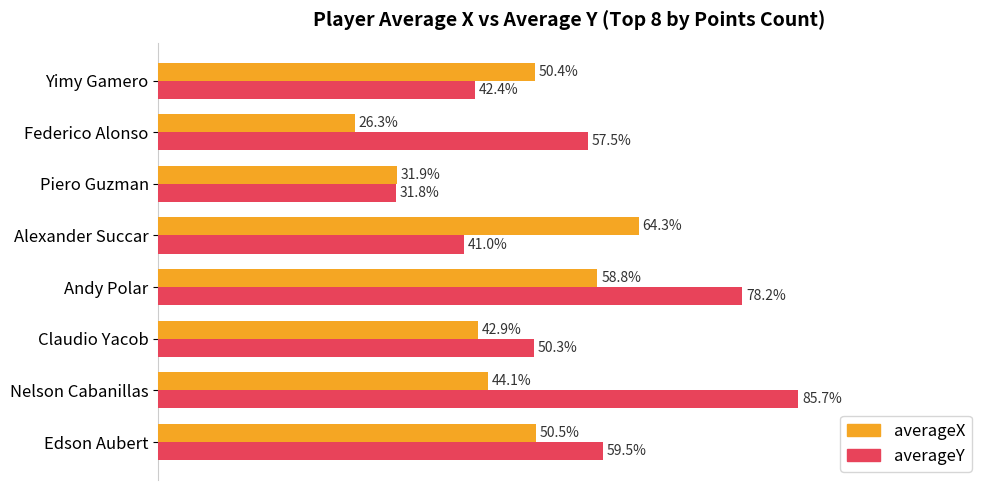

Which series has the largest range (max minus min)?

averageY